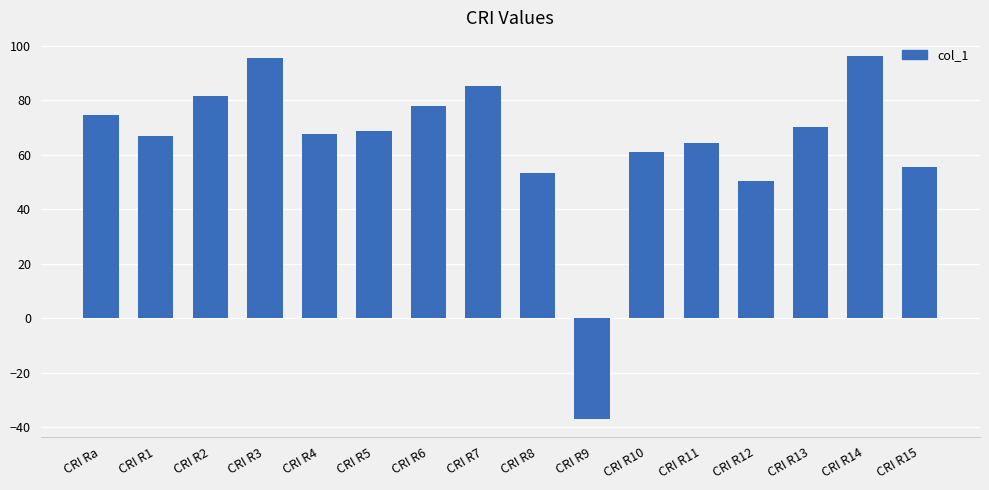

What is the label of the 4th bar from the left?

CRI R3